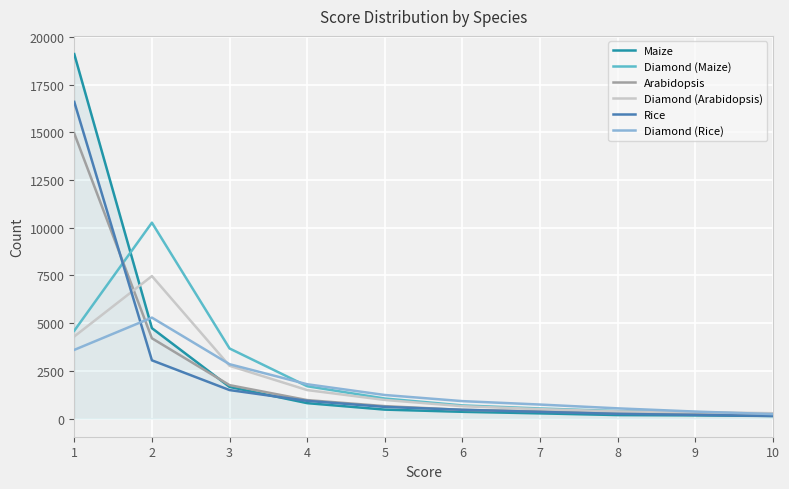

What is the smallest value displayed?

132